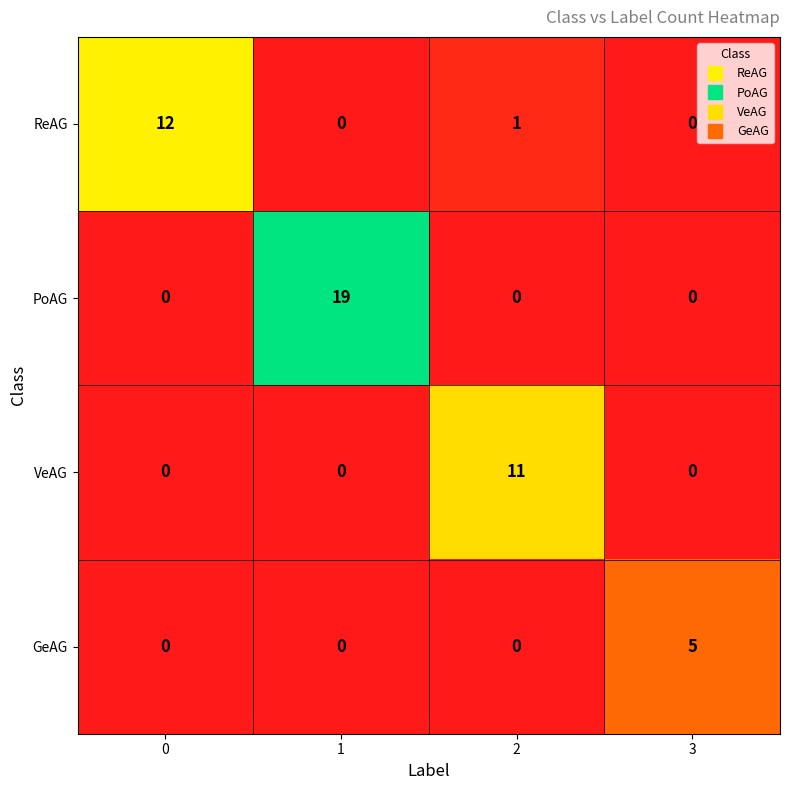

Rank the series by their maximum value, from lowest to highest.

GeAG, VeAG, ReAG, PoAG